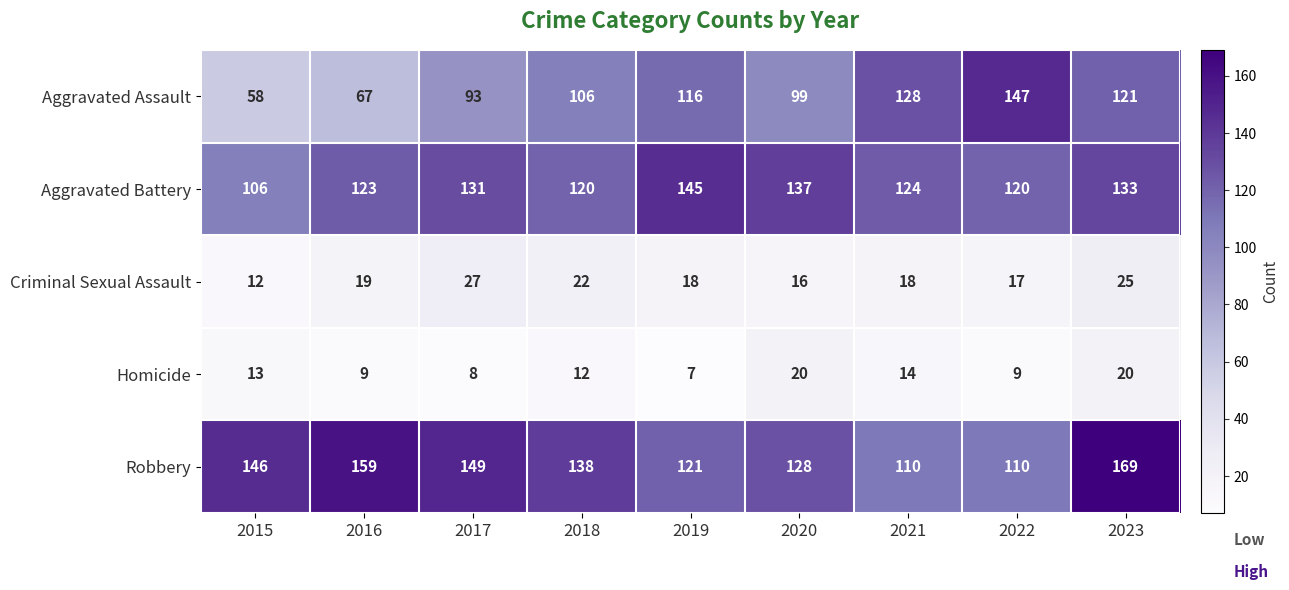

How many series are shown in this chart?

5